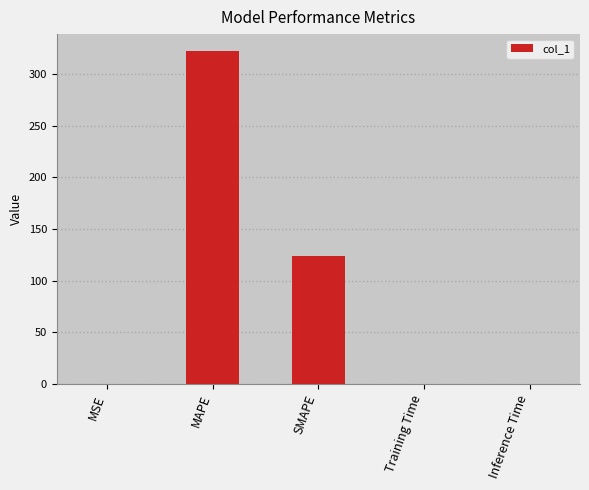

What is the average value?

89.1